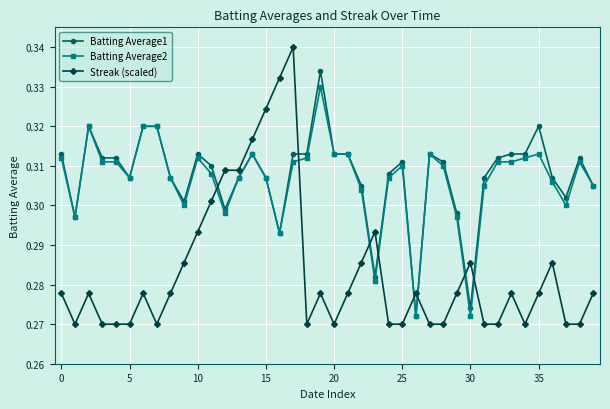

Count the Streak (scaled) values in the range 0 to 1.

40